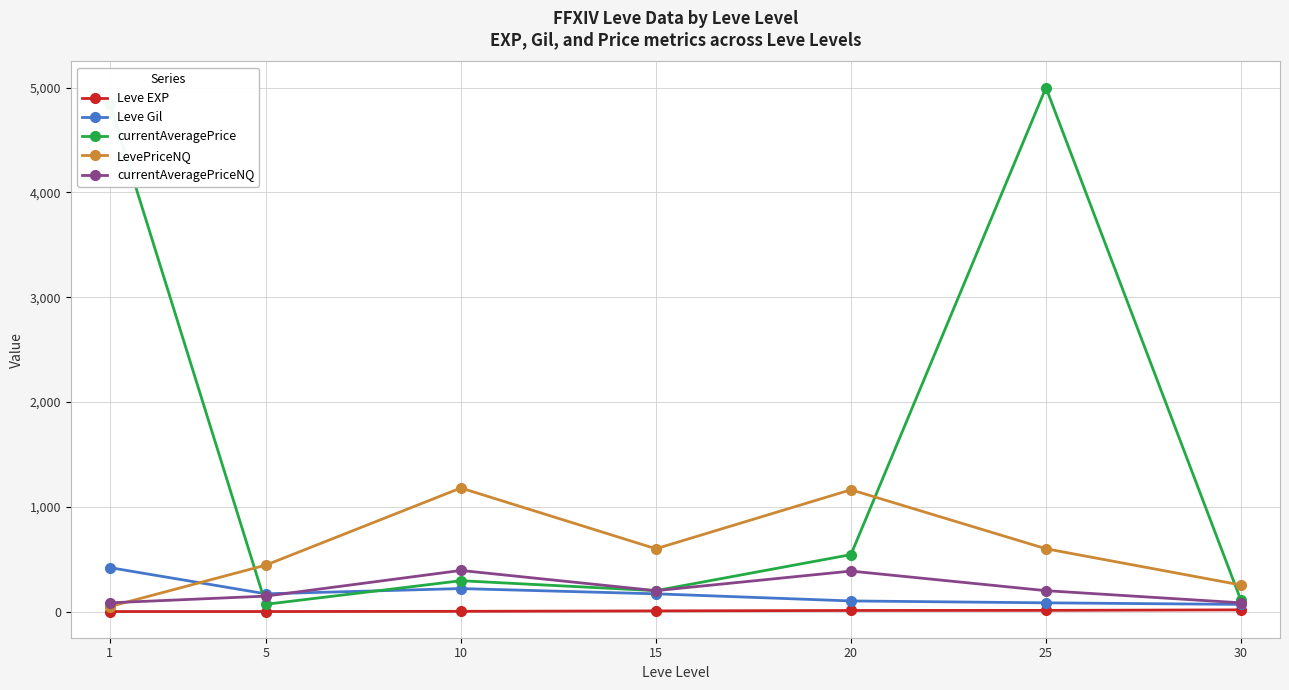

True or false: Leve EXP and Leve Gil intersect in this chart.

False